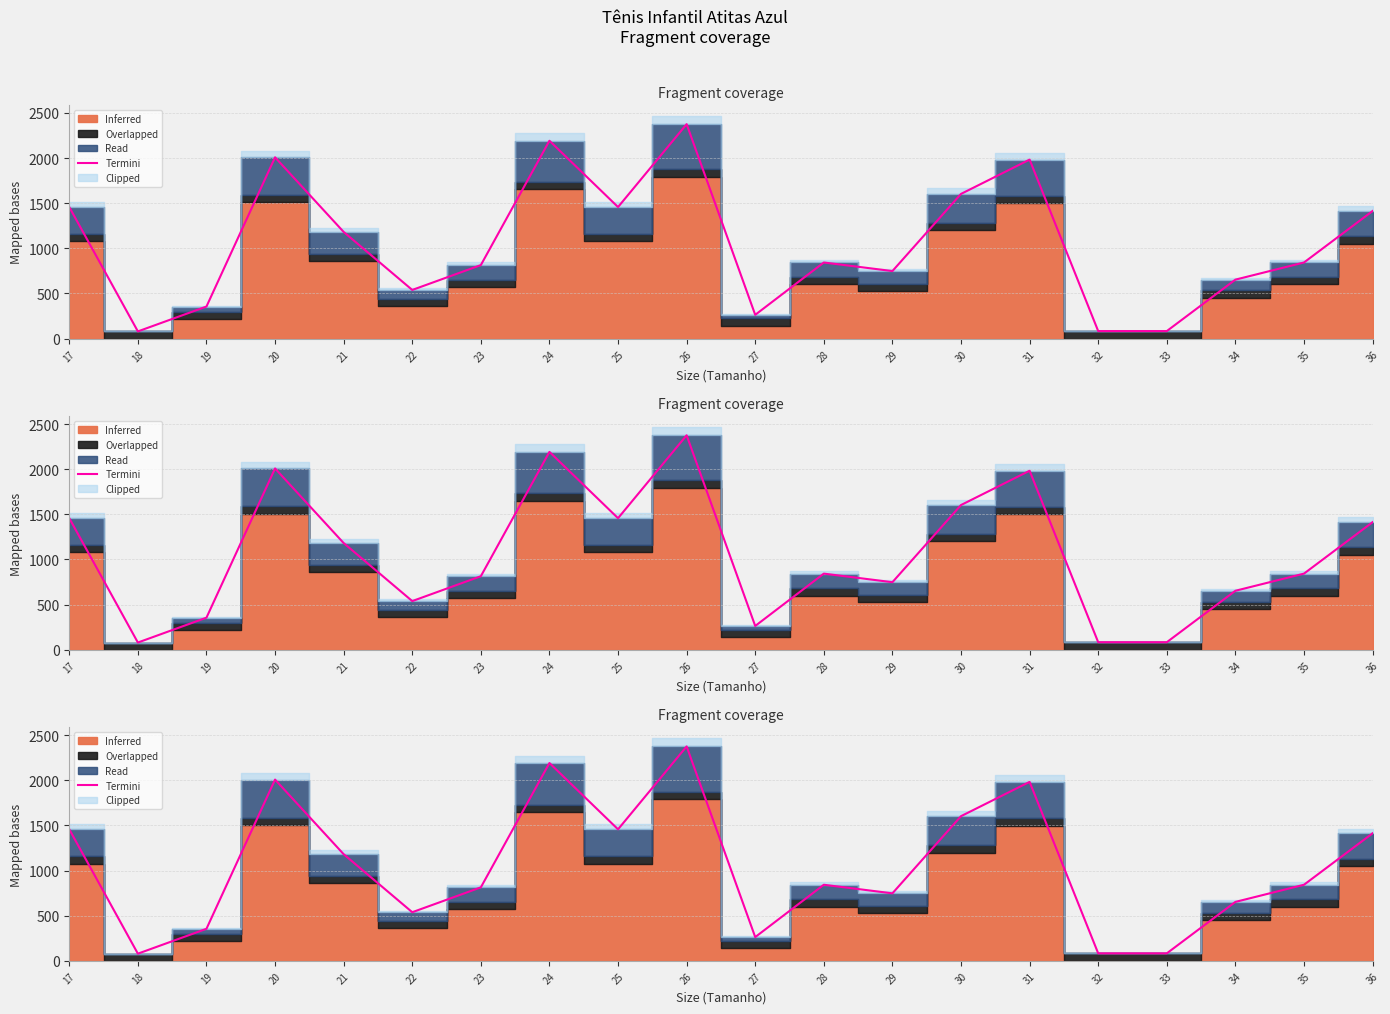

What is the sum of the values at 23 and 20?

2822.4